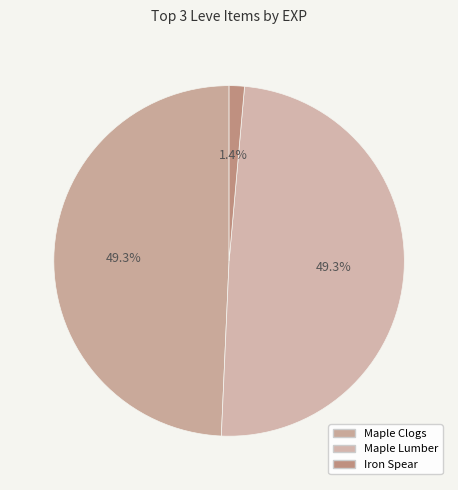

How many segments does this pie chart have?

3